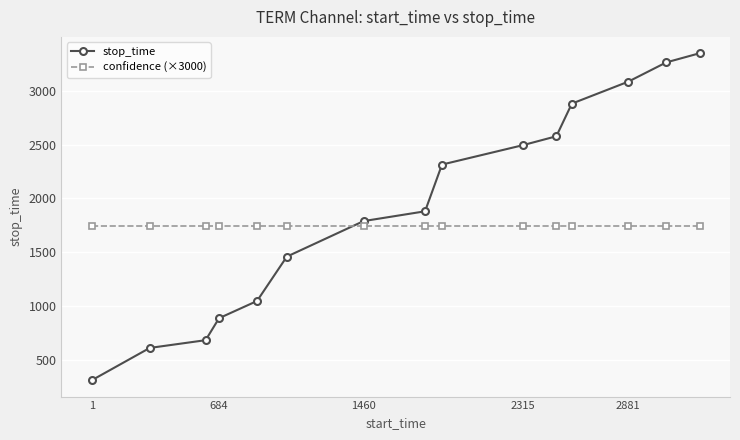

What is the average value of the confidence (×3000) series?

1745.3